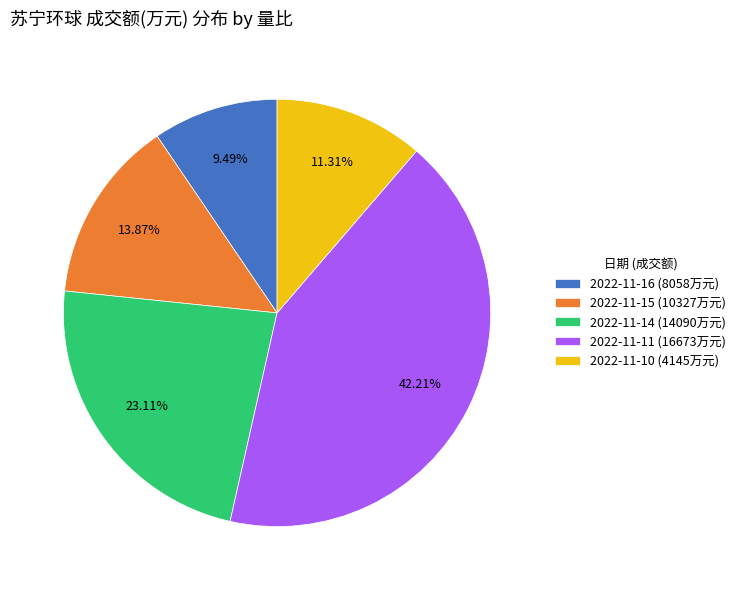

Rank the categories by value from lowest to highest.

2022-11-16 (8058万元), 2022-11-10 (4145万元), 2022-11-15 (10327万元), 2022-11-14 (14090万元), 2022-11-11 (16673万元)